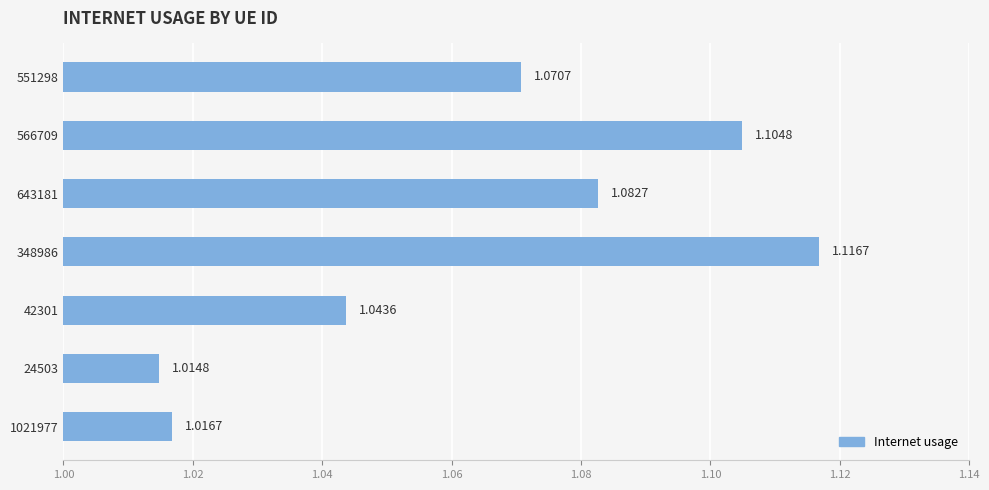

Rank the categories by value from highest to lowest.

348986, 566709, 643181, 551298, 42301, 1021977, 24503